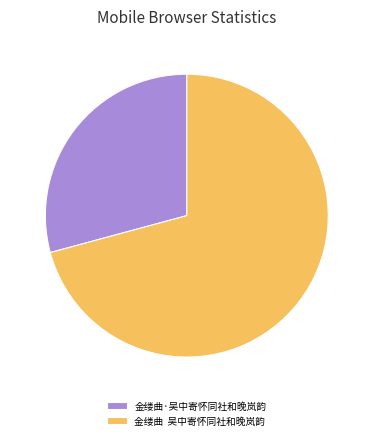

Do 金缕曲·吴中寄怀同社和晚岚韵 and 金缕曲 吴中寄怀同社和晚岚韵 together represent more than half of the pie?

Yes